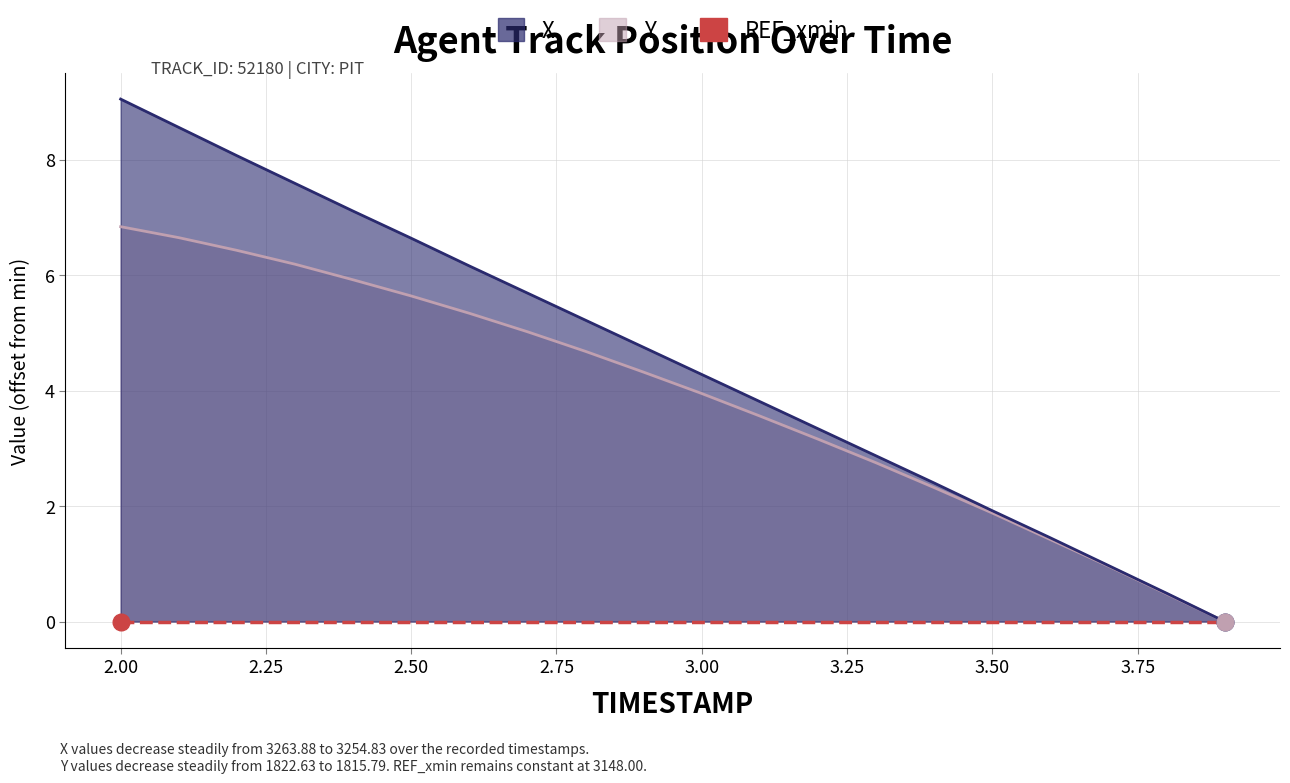

Rank the categories by X value from highest to lowest.

2.0, 2.1, 2.2, 2.3, 2.4, 2.5, 2.6, 2.7, 2.8, 2.9, 3.0, 3.1, 3.2, 3.3, 3.4, 3.5, 3.6, 3.7, 3.8, 3.9